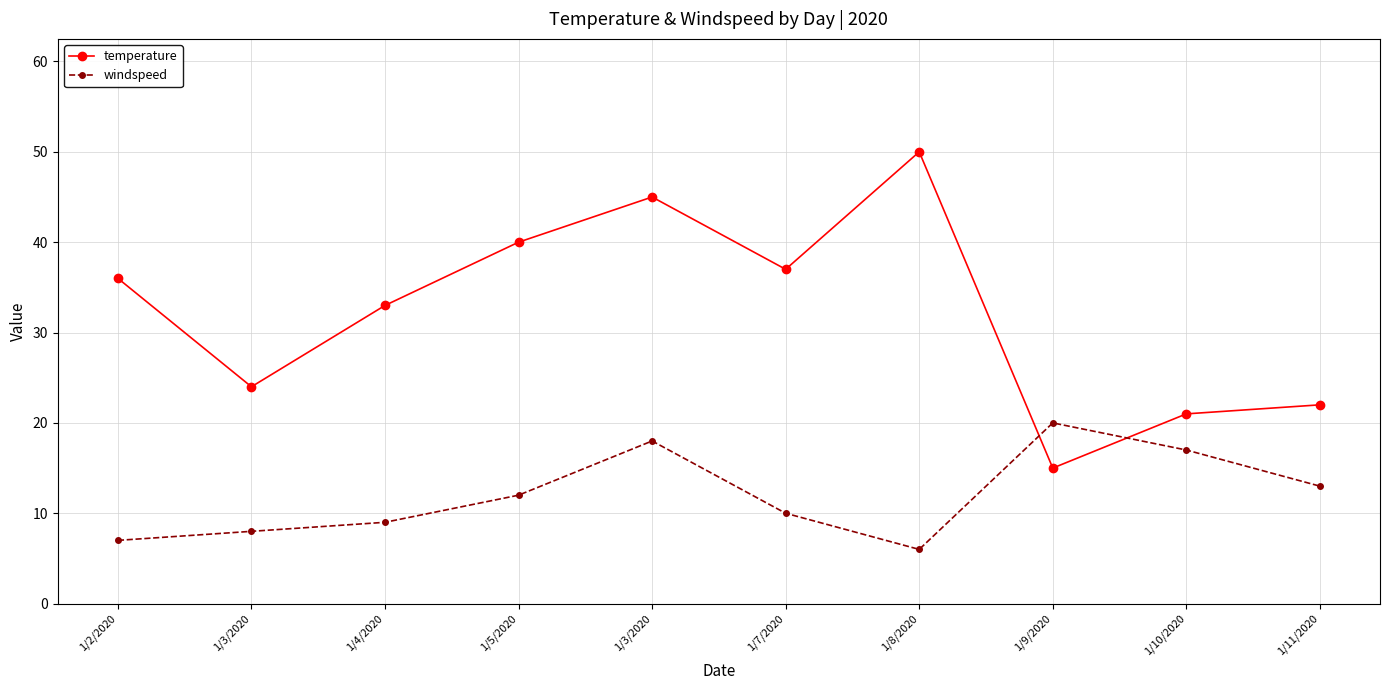

Which series changed the most between 1/2/2020 and 1/11/2020?

temperature